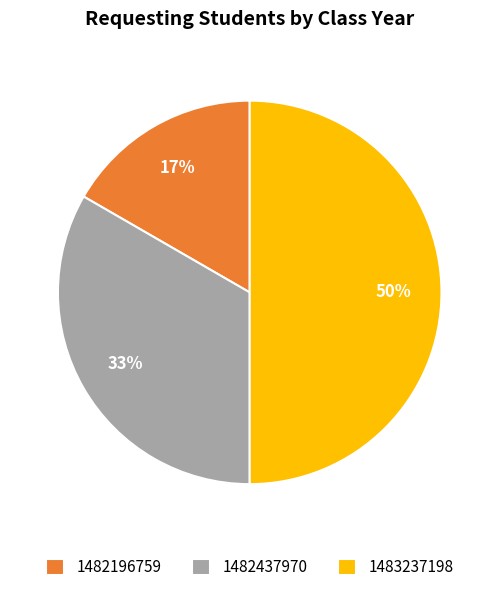

True or false: 1482437970 accounts for 33% of the total.

True